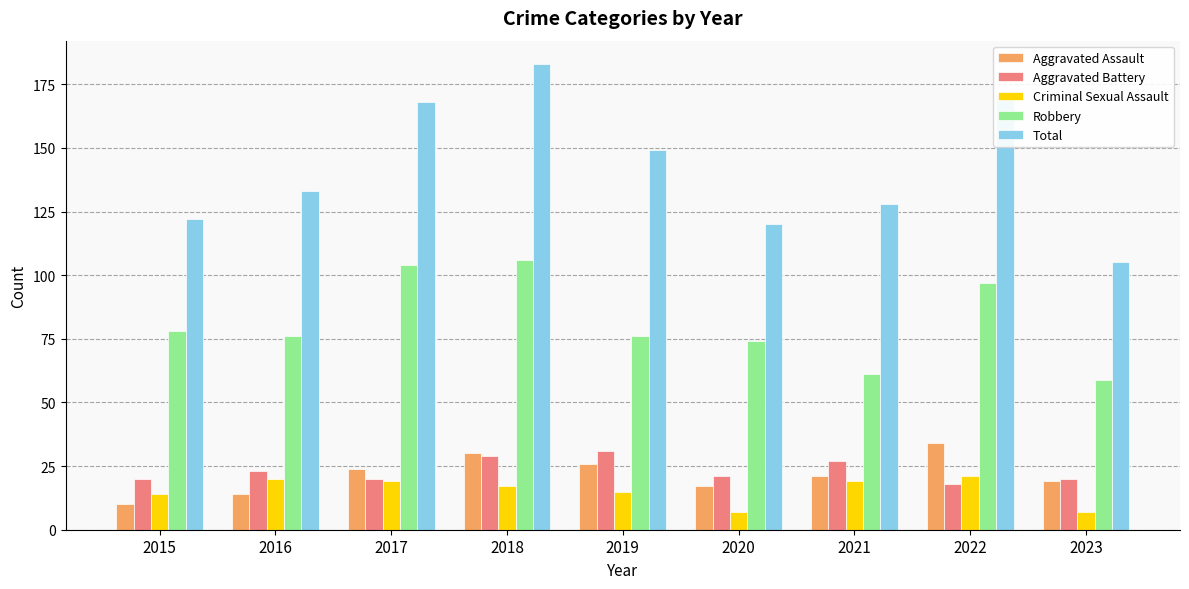

What is the highest value of the Robbery series?

106